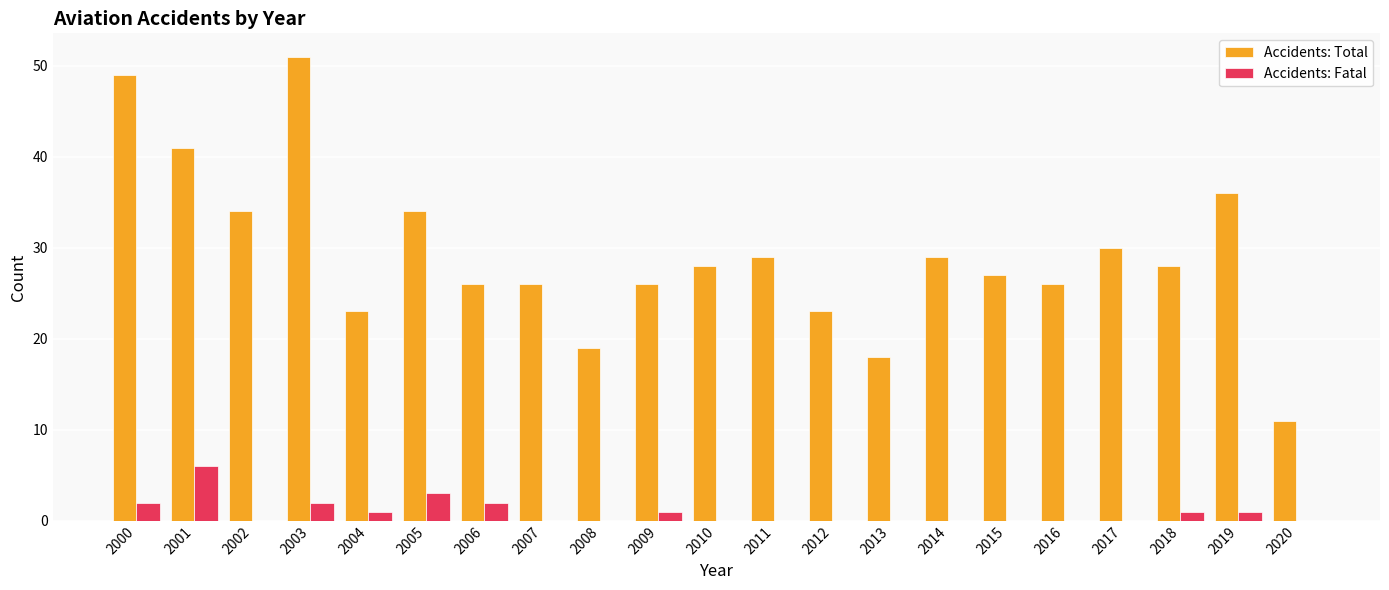

How many data points does each series have?

21